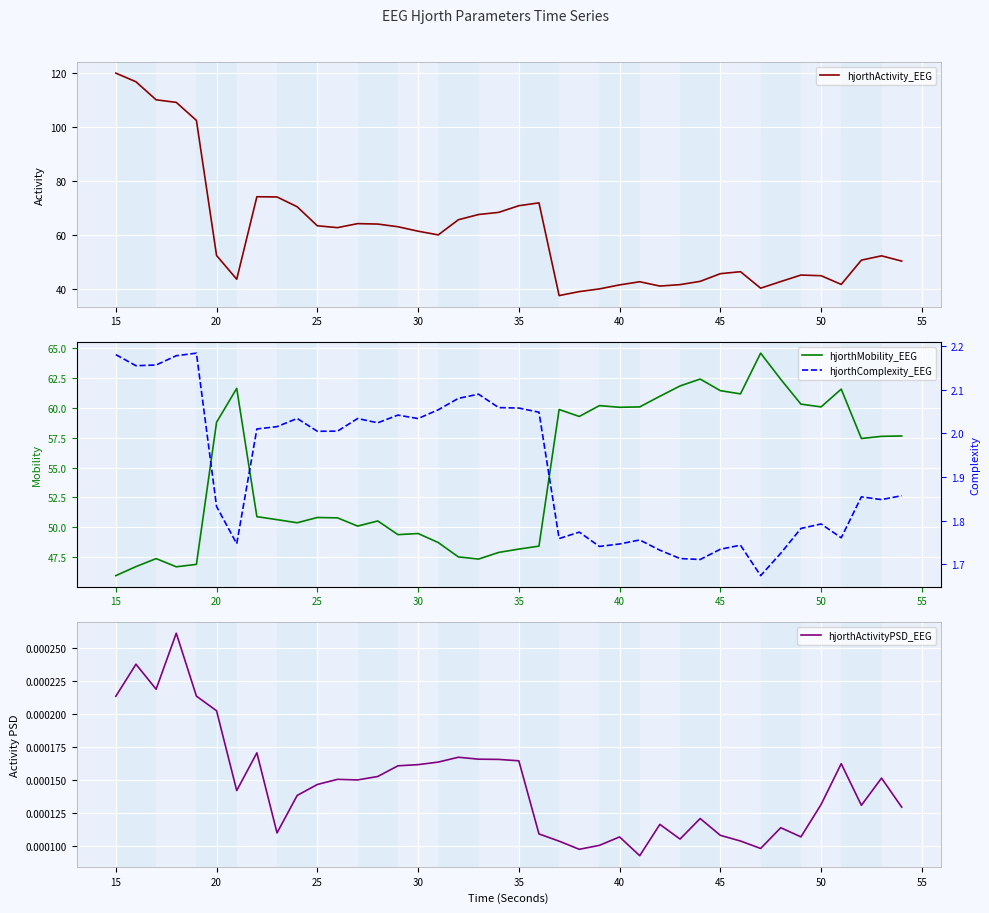

What is the difference between the second highest and second lowest values in the hjorthMobility_EEG series?

15.7